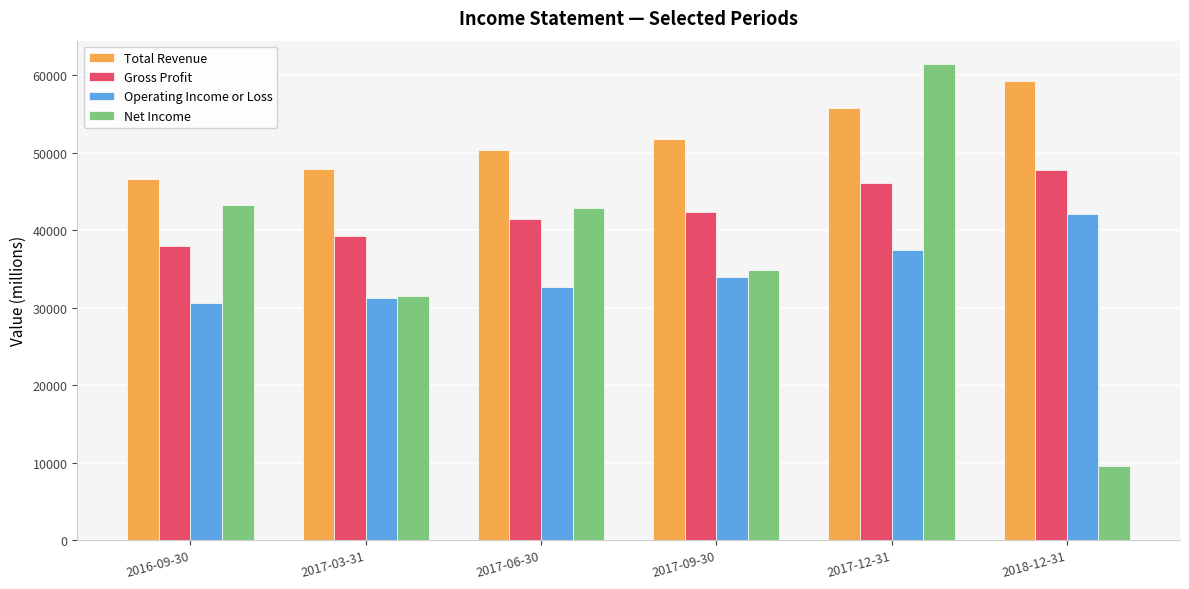

Reading left to right, what are all the values shown in this chart?

Total Revenue: 2016-09-30=46600	2017-03-31=47900	2017-06-30=50300	2017-09-30=51800	2017-12-31=55800	2018-12-31=59300
Gross Profit: 2016-09-30=38000	2017-03-31=39300	2017-06-30=41500	2017-09-30=42400	2017-12-31=46100	2018-12-31=47800
Operating Income or Loss: 2016-09-30=30600	2017-03-31=31200	2017-06-30=32700	2017-09-30=34000	2017-12-31=37500	2018-12-31=42100
Net Income: 2016-09-30=43200	2017-03-31=31500	2017-06-30=42800	2017-09-30=34900	2017-12-31=61400	2018-12-31=9500